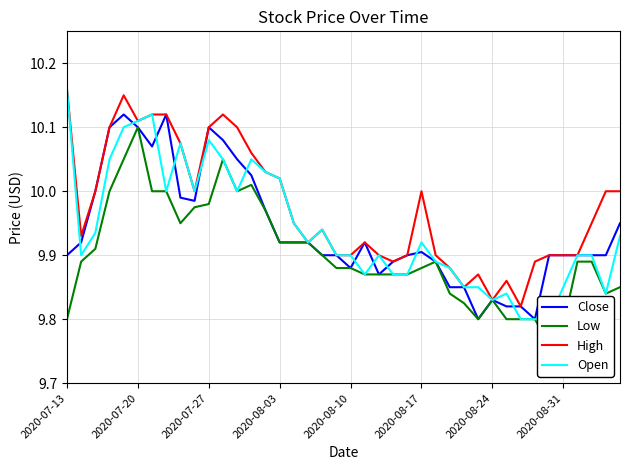

What is the value of the High point at the 12th from the left?

10.1